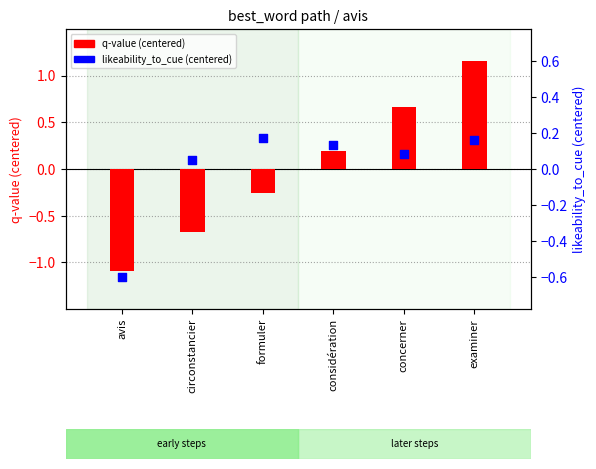

Which series contains the lowest Y value?

q-value (centered)